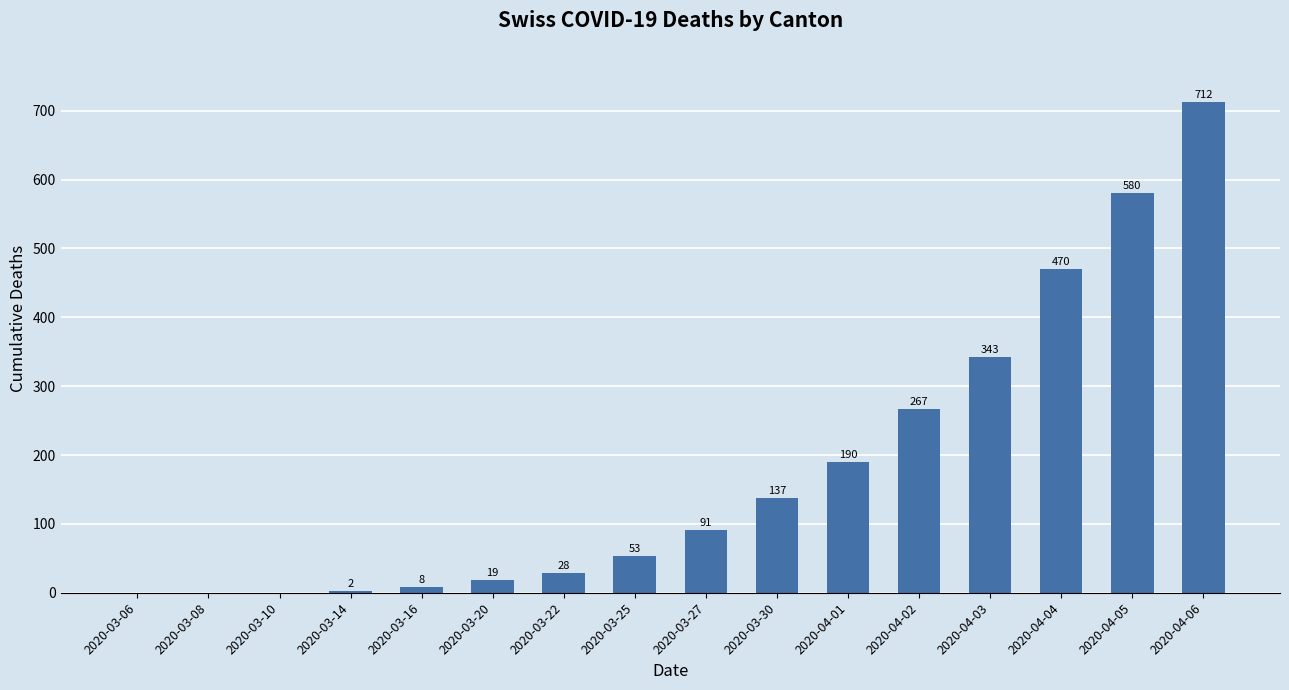

The chart shows a value of -244 at 2020-03-08. True or false?

False